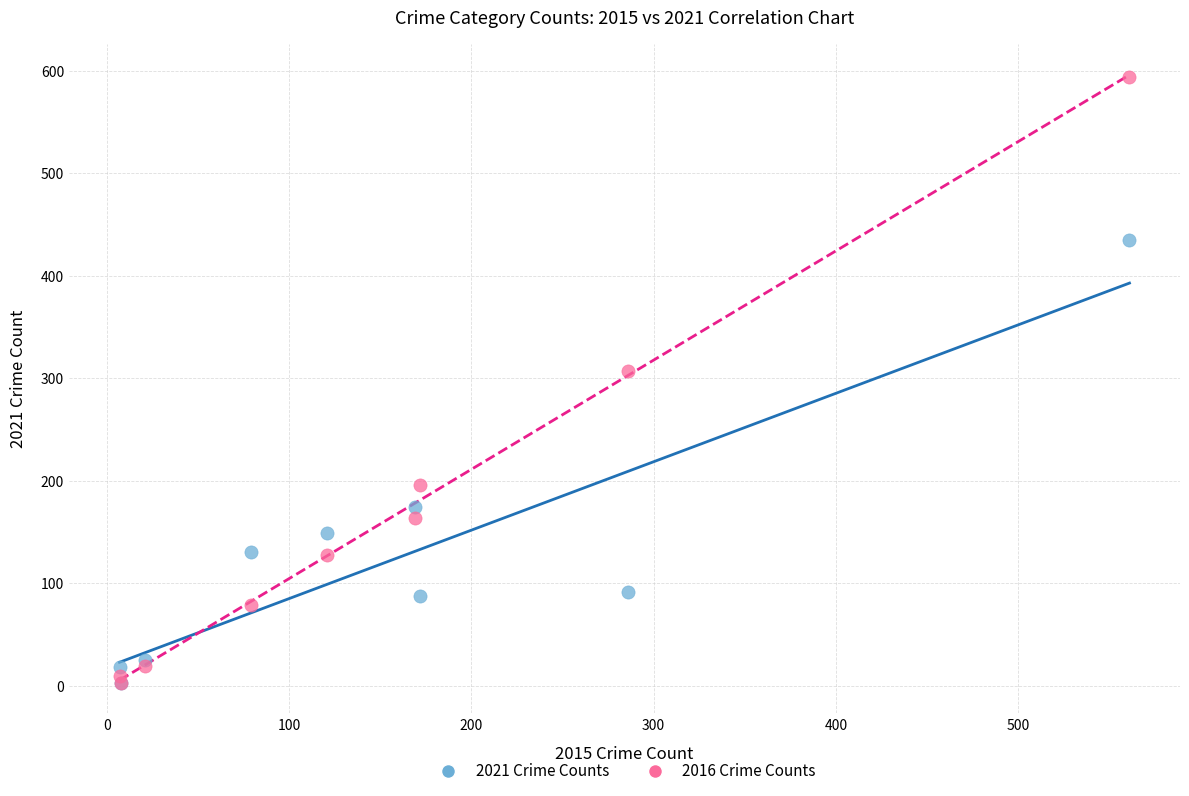

Which series has the largest Y range (max minus min)?

2016 Crime Counts